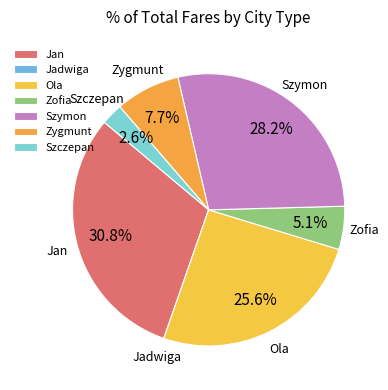

What portion of the pie excludes Szczepan?

97.4%